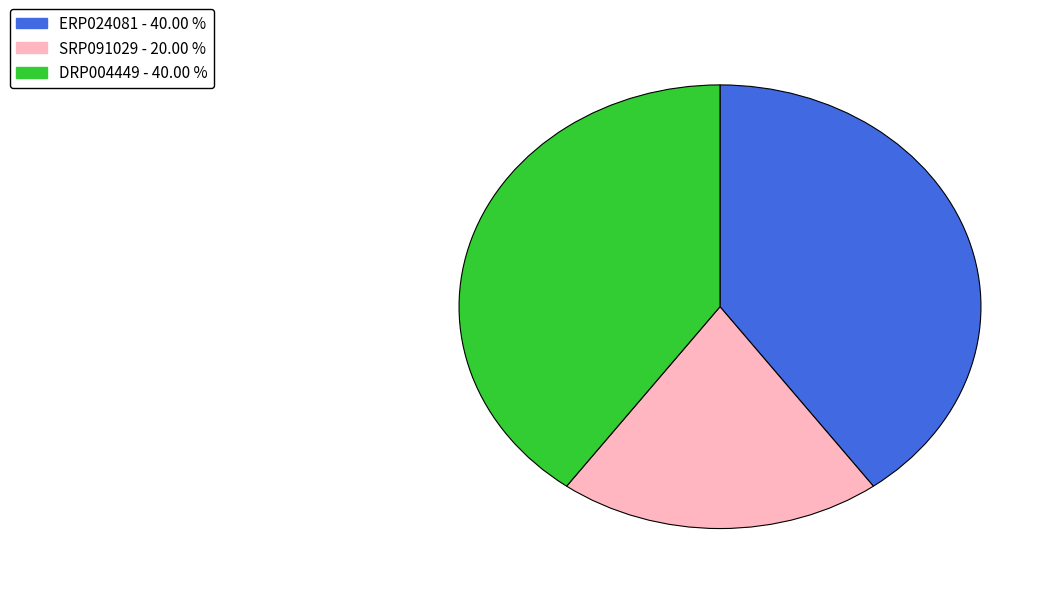

Is there a majority slice in this chart?

No